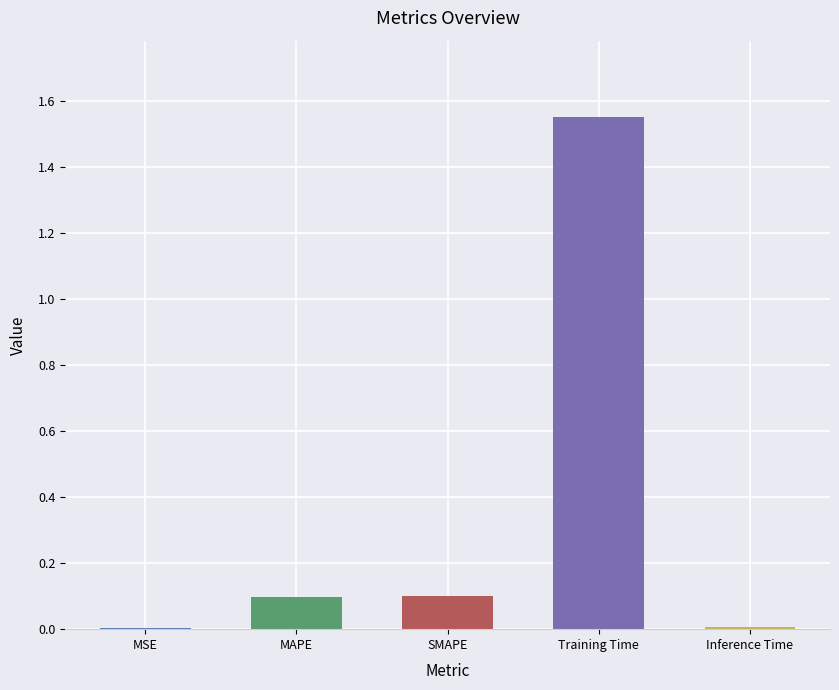

Does the chart contain stacked bars?

No